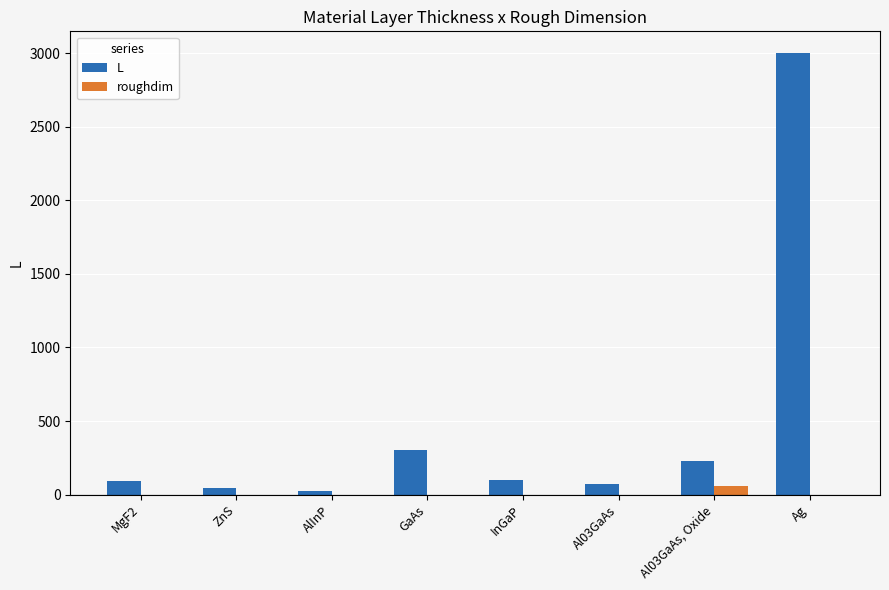

Are the bars grouped side by side (vs. stacked)?

Yes